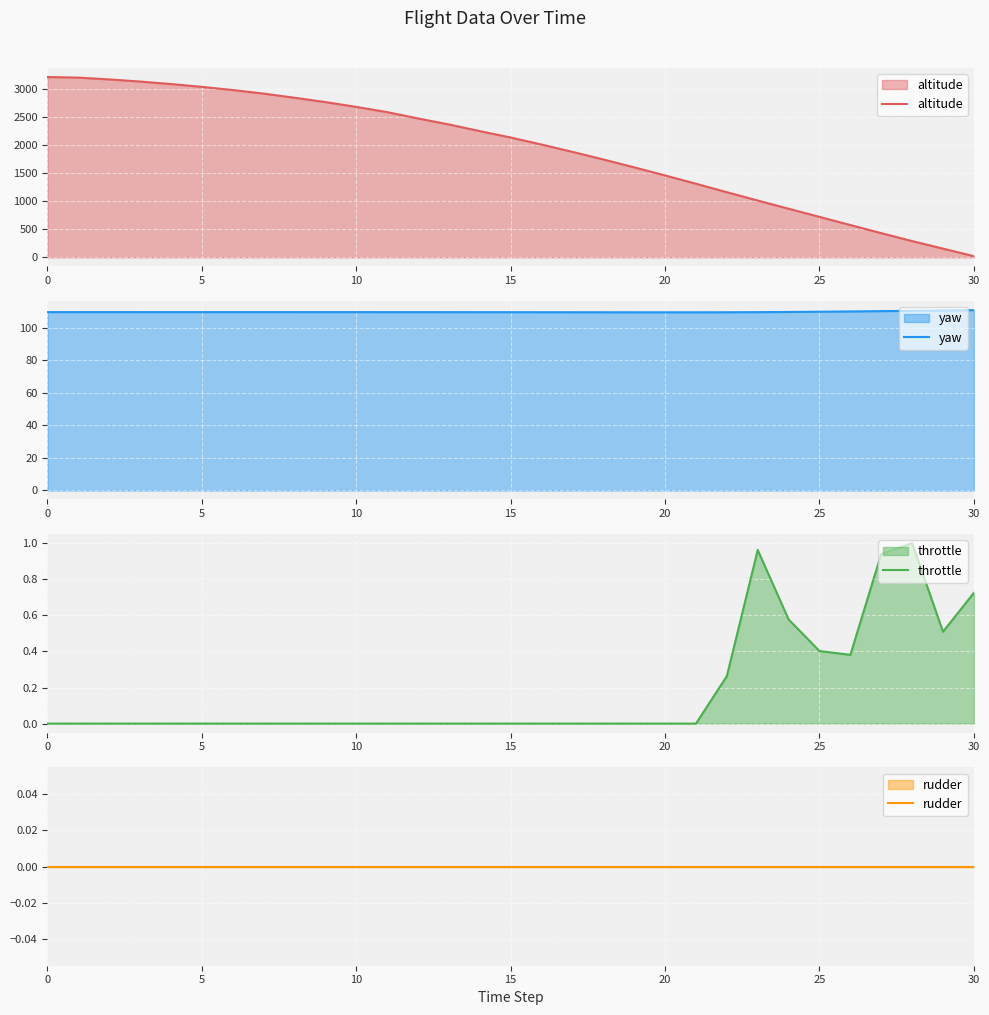

Which series has the widest spread of values?

altitude